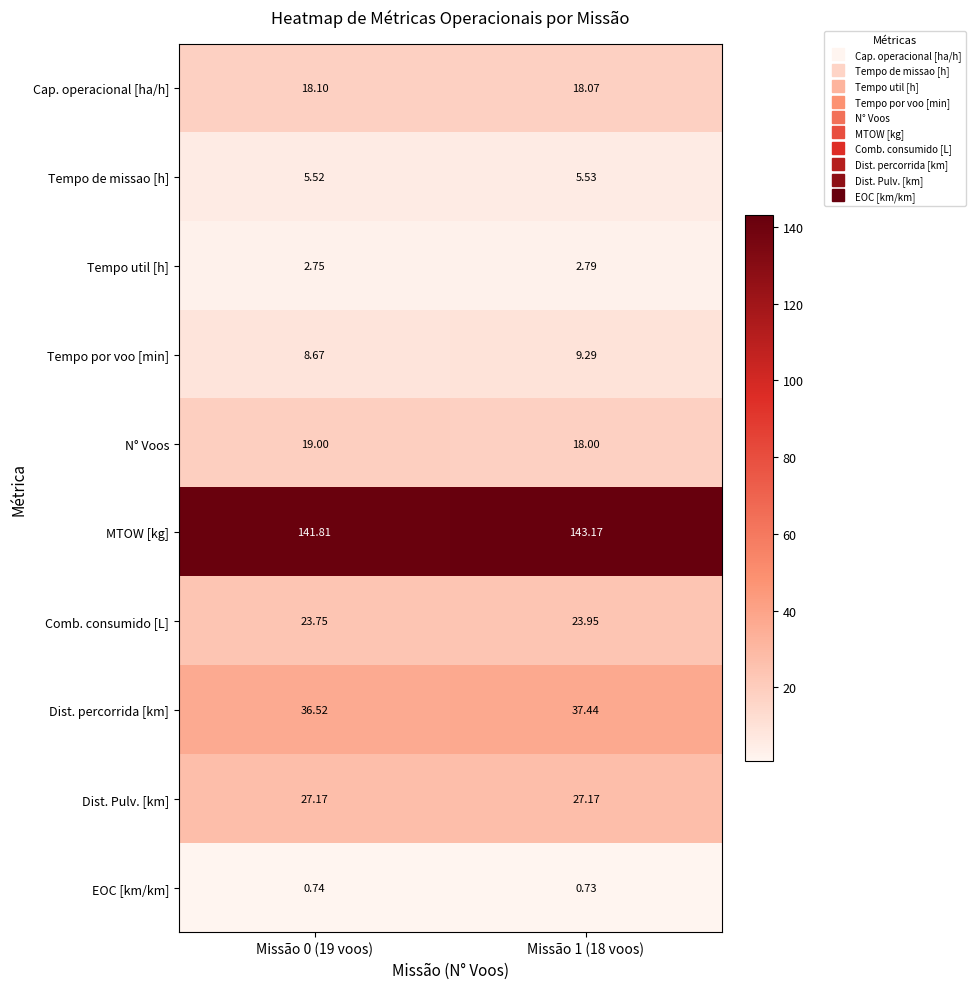

Is the value of Dist. percorrida [km] at Missão 0 (19 voos) greater than the value of Tempo de missao [h] at Missão 1 (18 voos)?

Yes